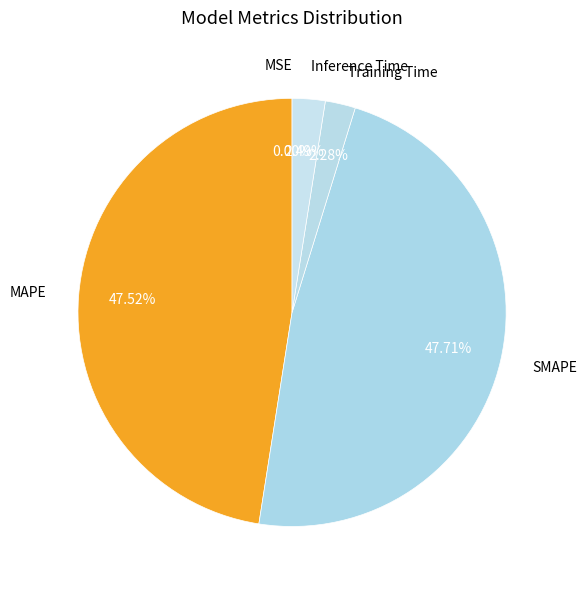

Does any single category account for the majority?

No